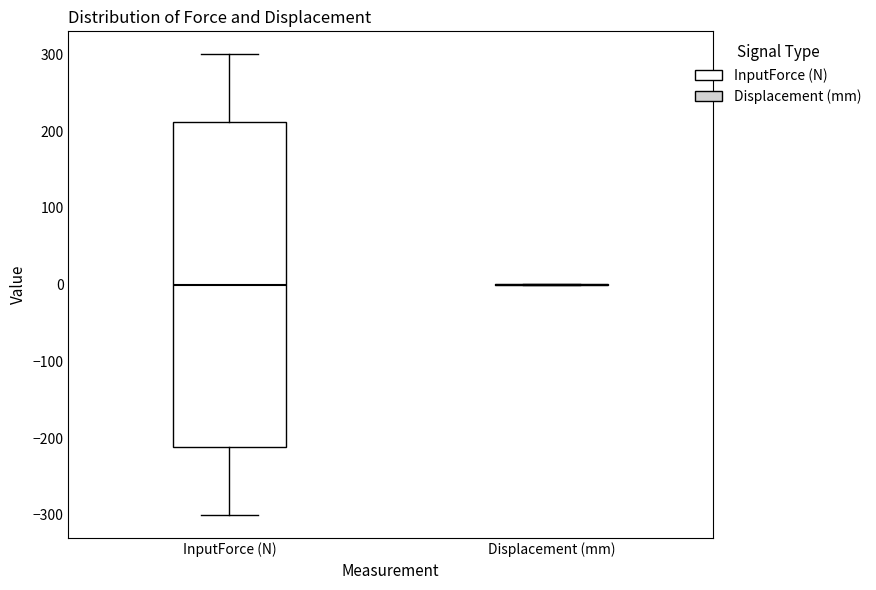

Where does the lower whisker of the box for InputForce (N) end on the y-axis? The values are not printed on the chart, so give them approximately, as read against the axis.

-300